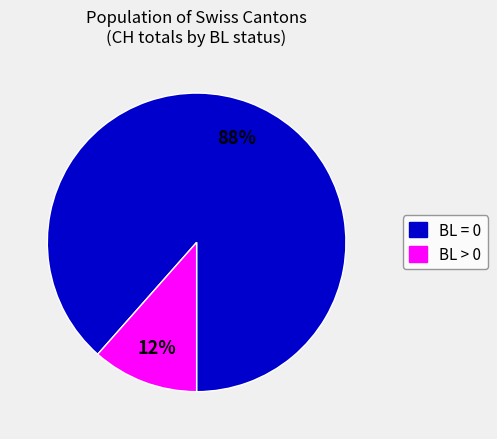

Count the number of slices in the pie.

2